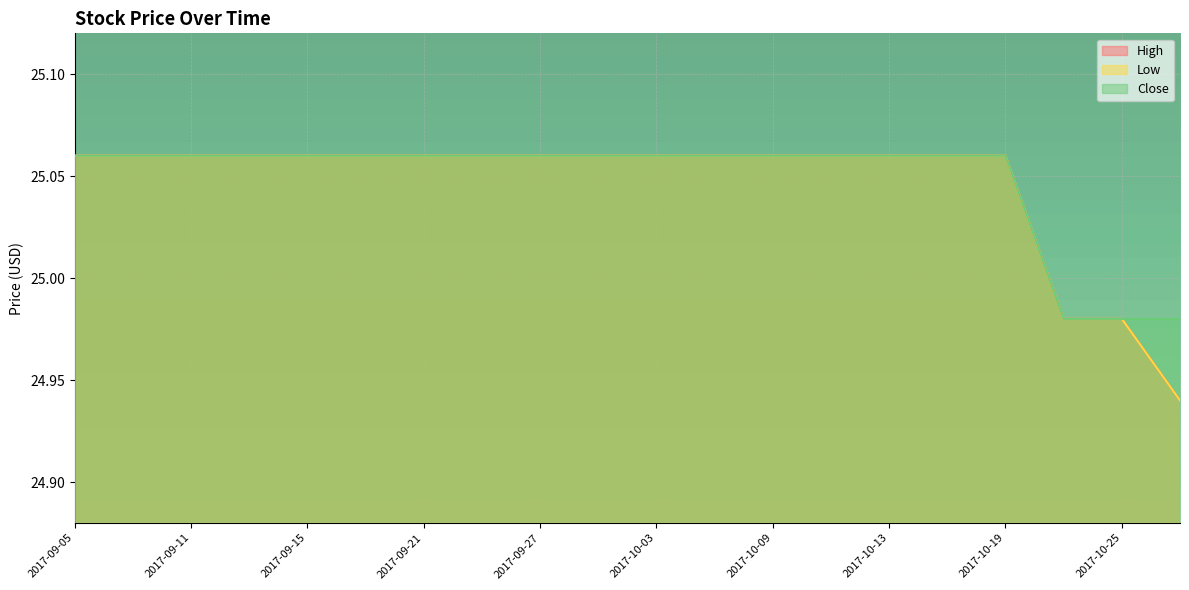

How many data points does each series have?

20